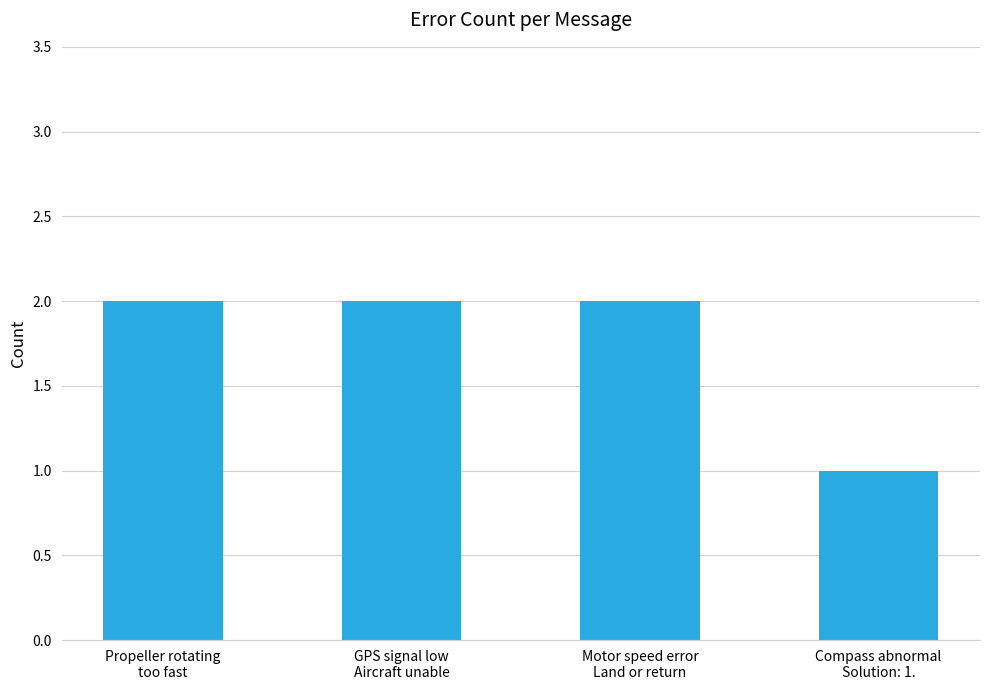

Does the chart contain any negative values?

No